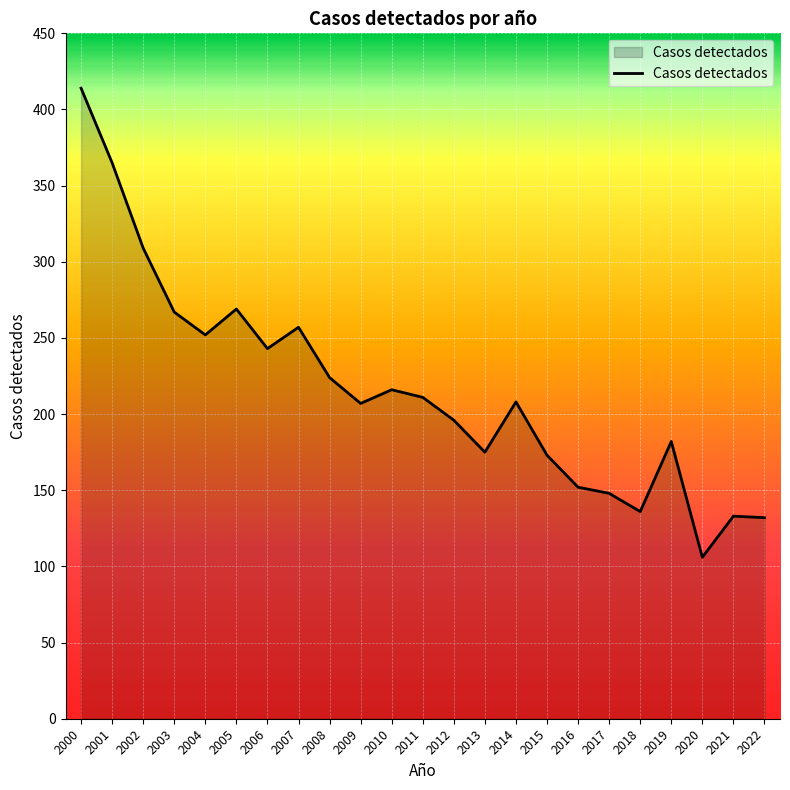

Read the value at 2021, to the nearest 5.

135